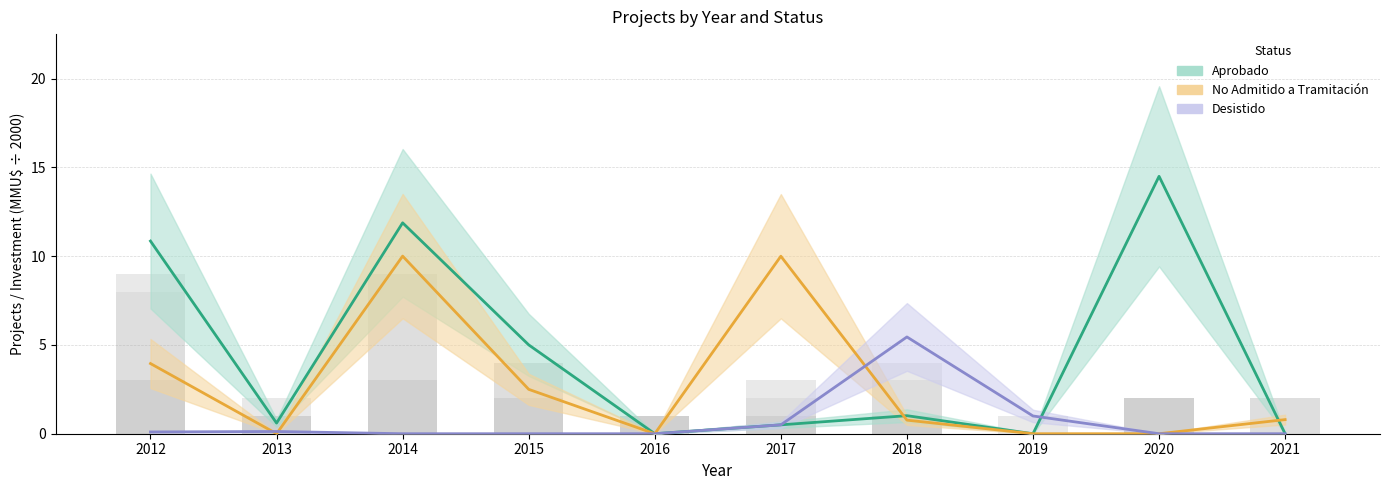

What is the highest value of the Aprobado series?

14.5